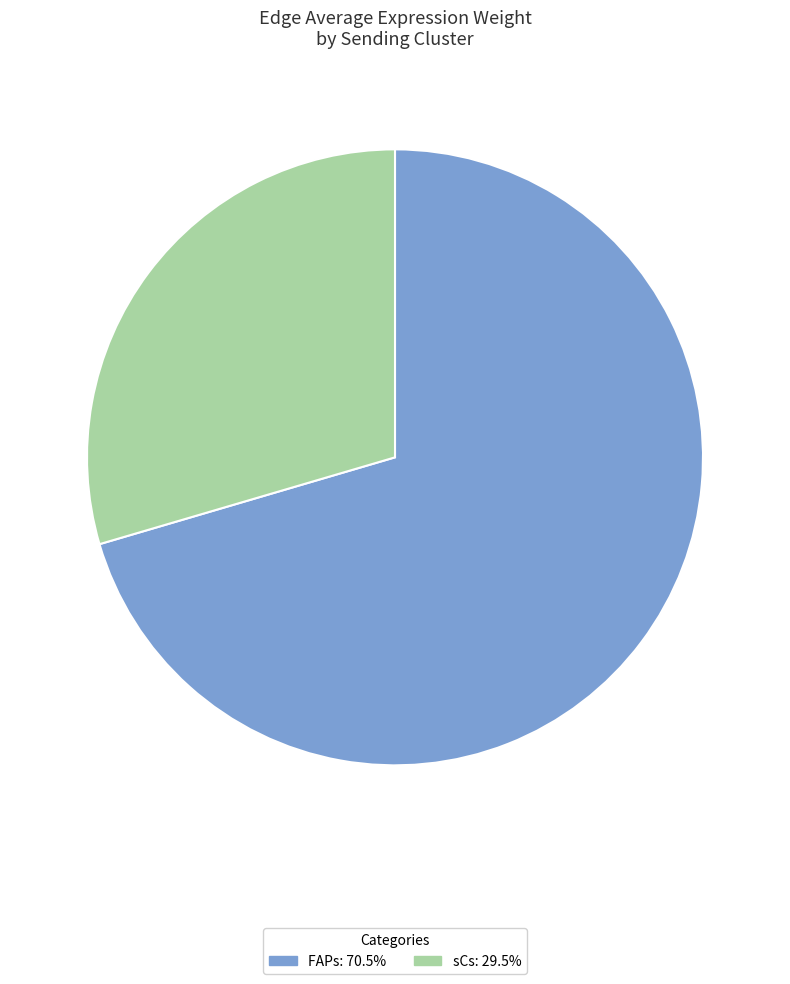

Is there any slice that represents more than half of the pie?

Yes